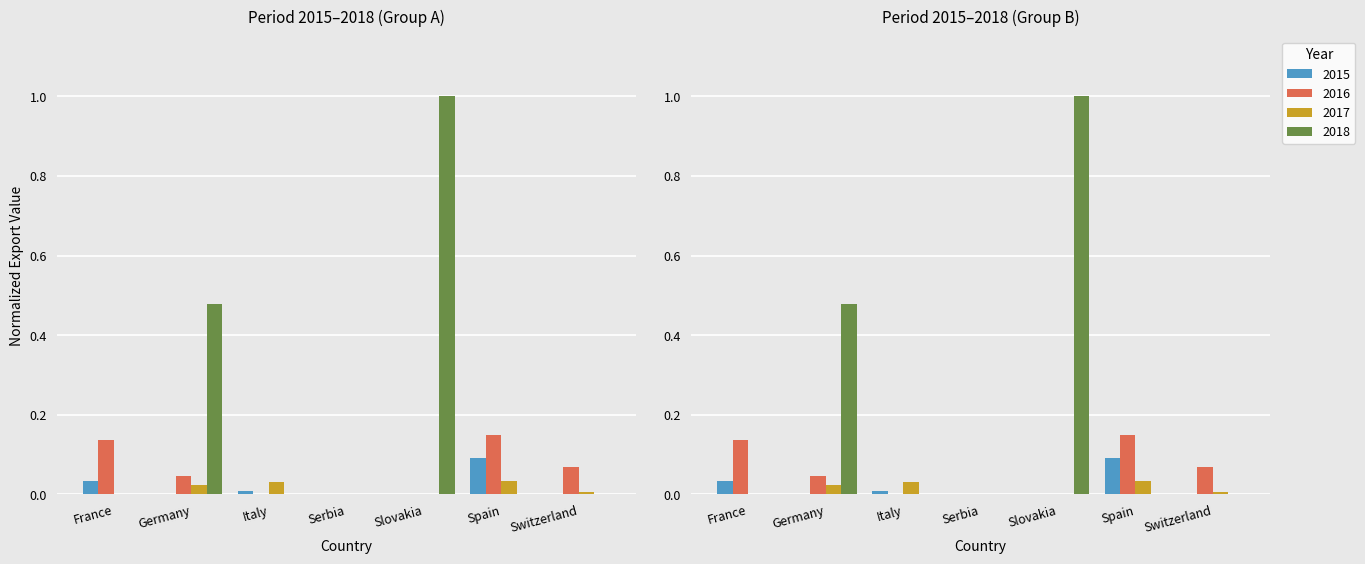

What is the spread (max minus min) of values at Spain?

0.1